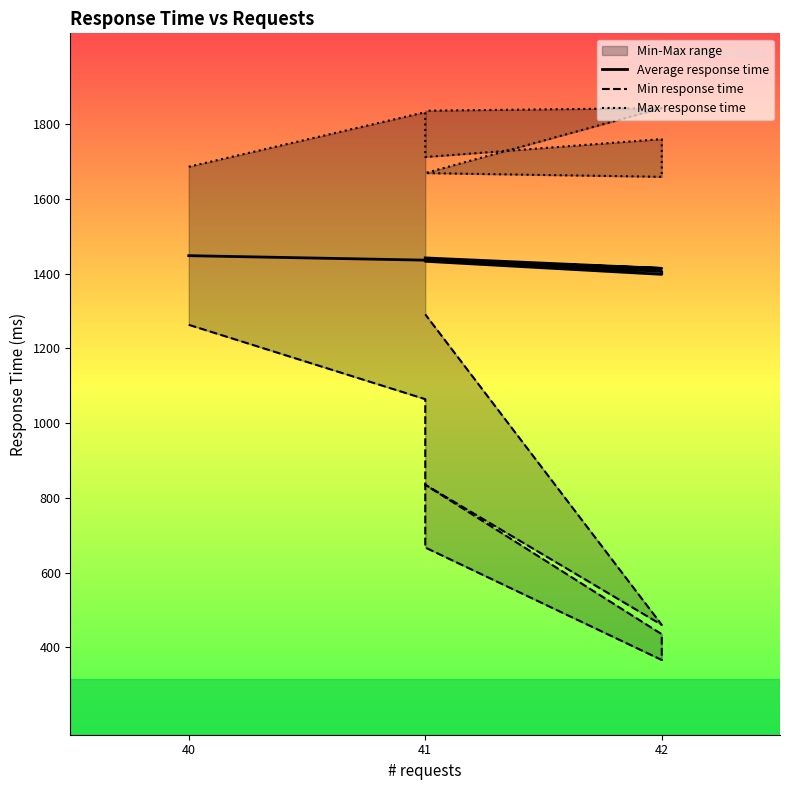

Reading left to right, extract all data points from this chart.

Average response time: 1448	1436	1433	1398	1406	1437	1414	1442
Min response time: 1263	1064	667	366	435	835	460	1291
Max response time: 1686	1832	1712	1760	1659	1669	1843	1836